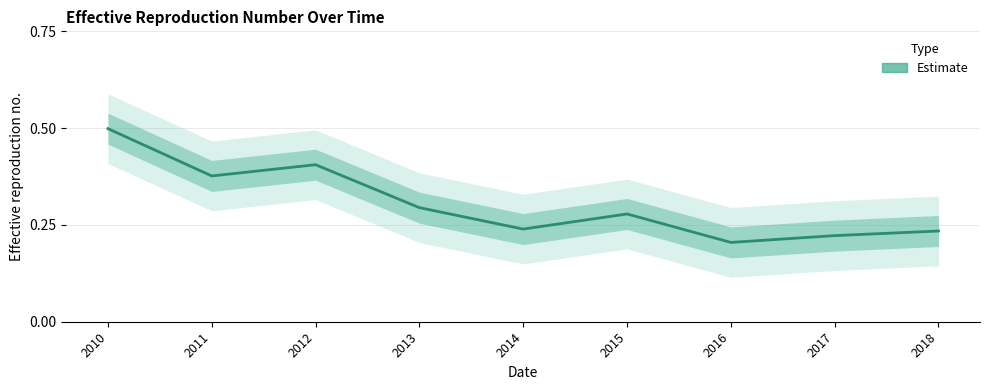

Where is the first local maximum?

2012